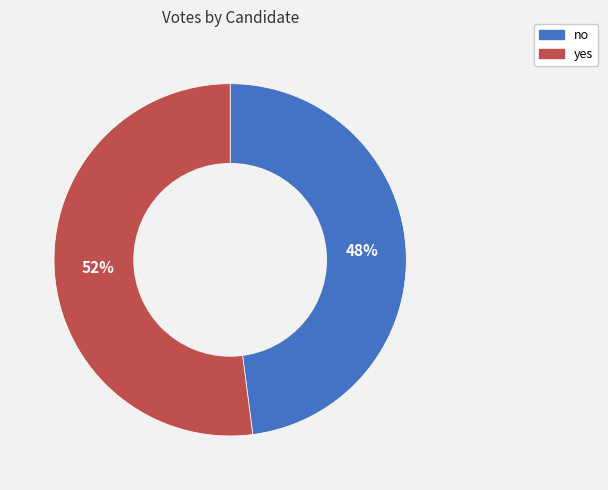

How many segments does this pie chart have?

2